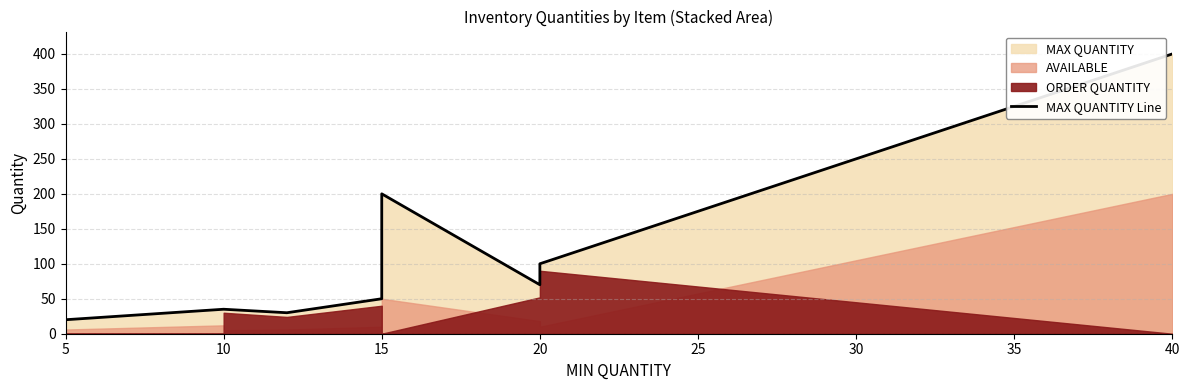

How many values are below 50?

4